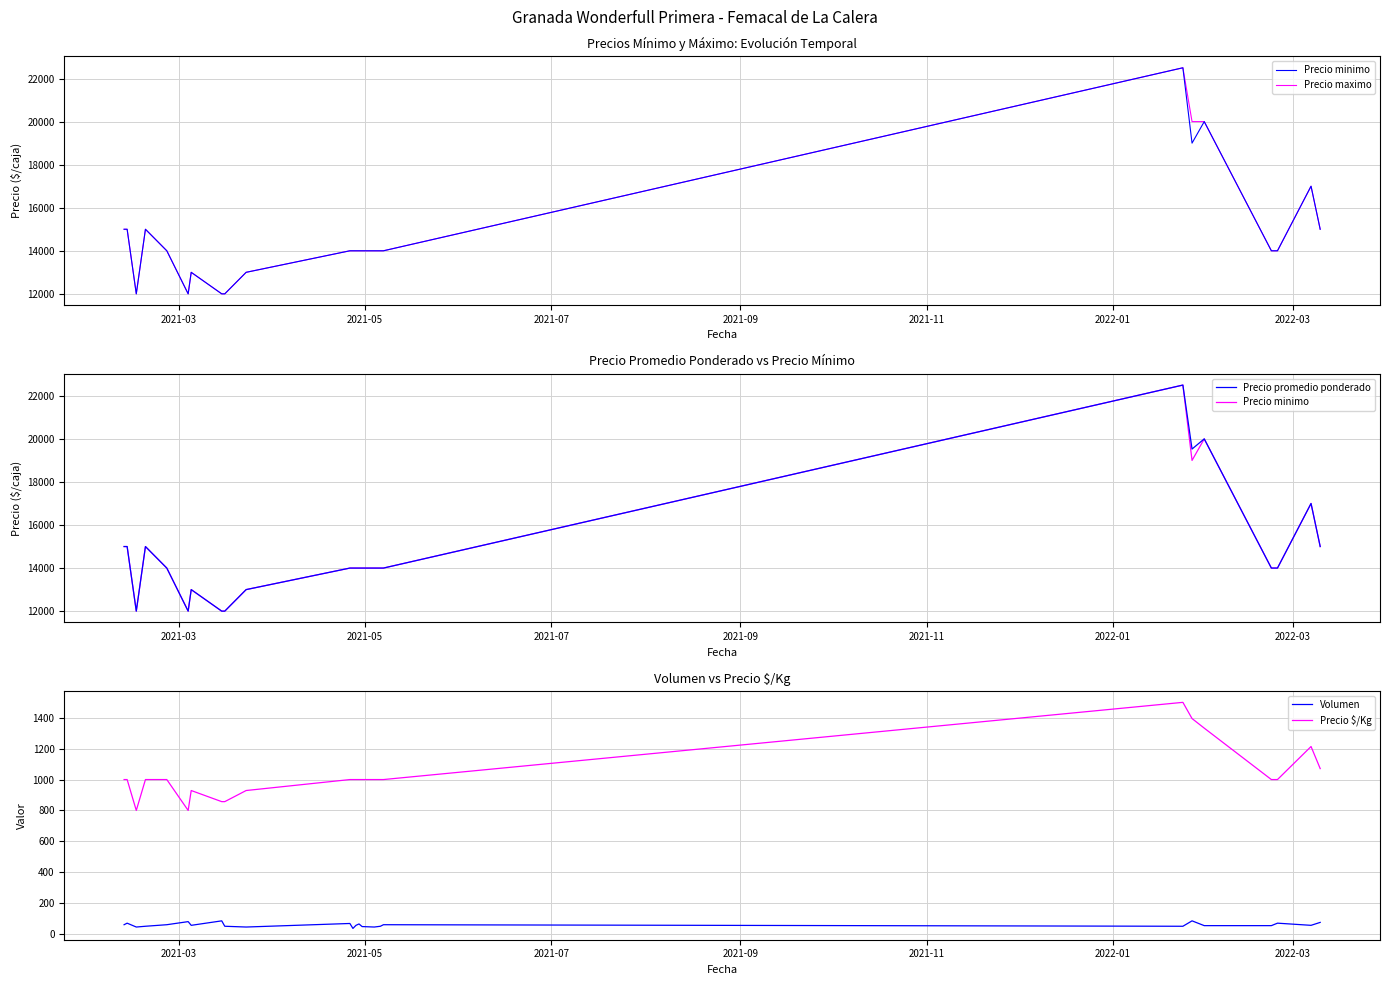

True or false: Volumen and Precio $/Kg intersect in this chart.

False